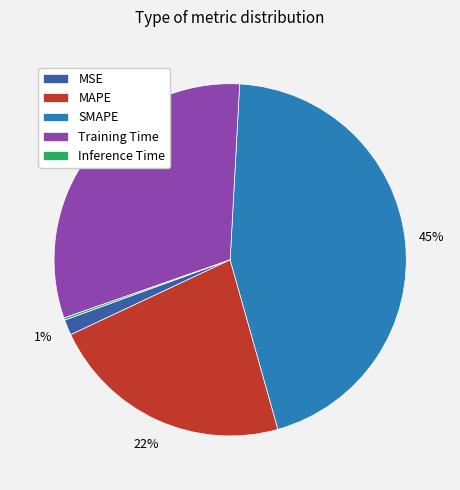

Is there any slice that represents more than half of the pie?

No